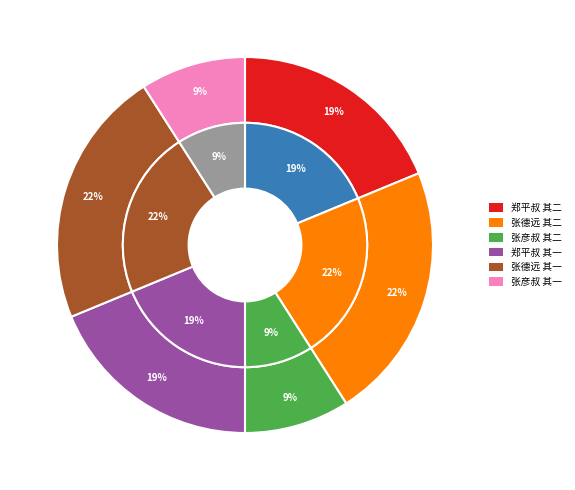

What percentage is the 送张彦叔还陕二首 其二 slice, to the nearest percent?

9%